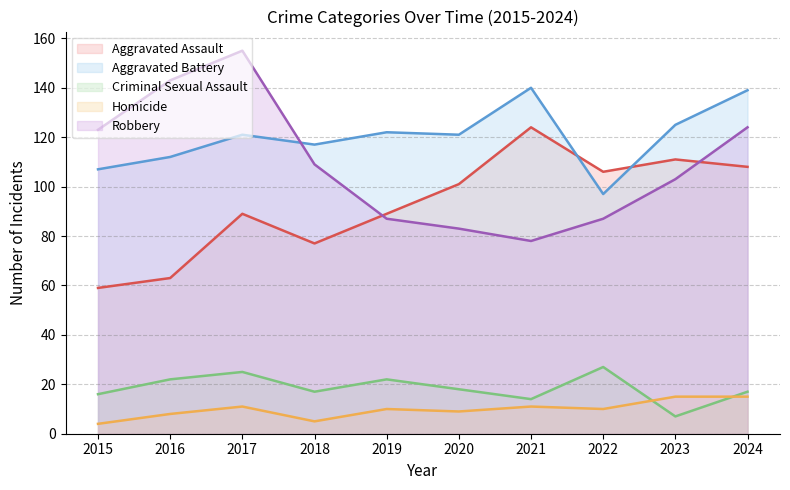

True or false: Aggravated Battery has a value of 122 at 2019.

True